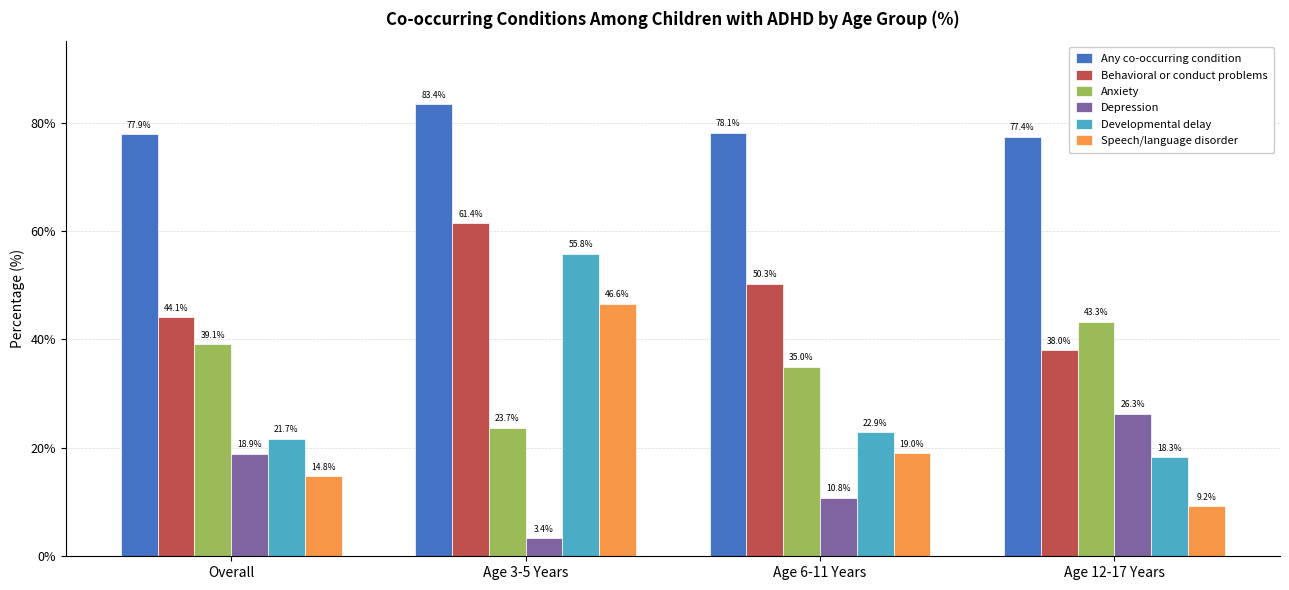

What is the average value of the Any co-occurring condition series?

79.2